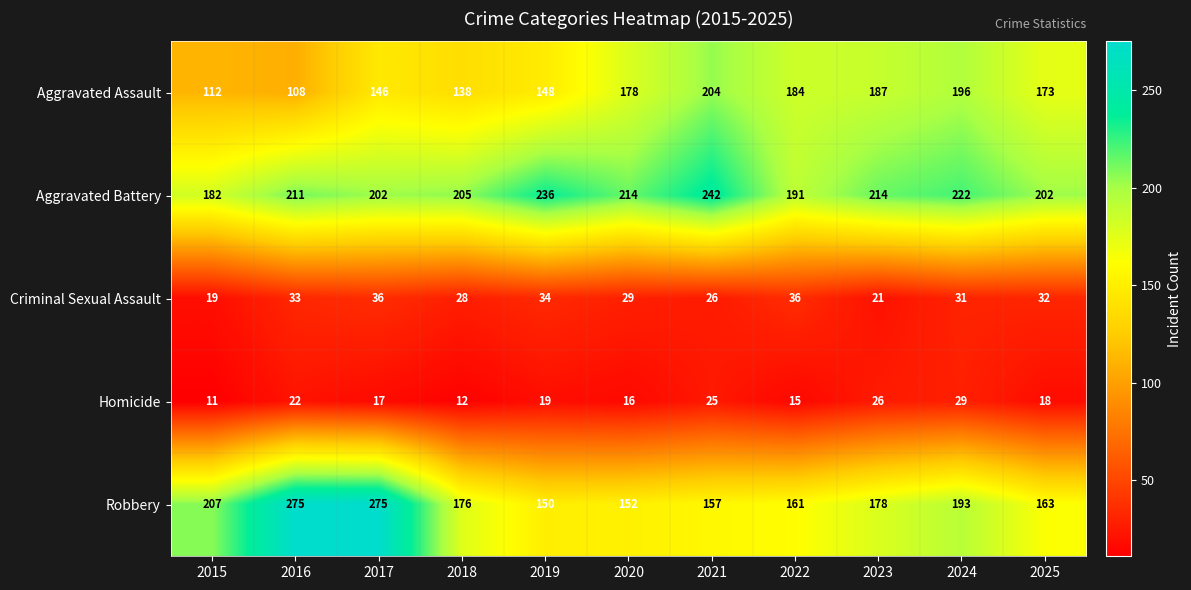

The Robbery series shows 207 at 2015. True or false?

True